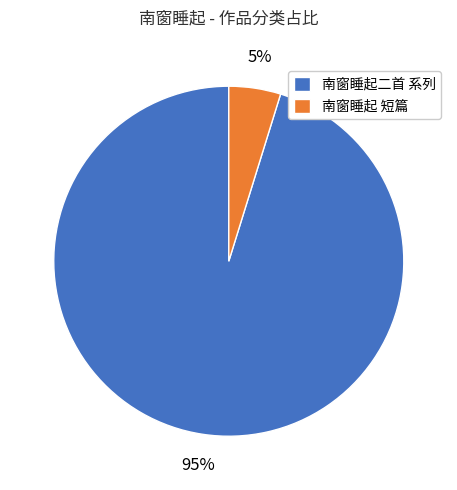

Which category has the biggest portion of the pie?

南窗睡起二首 系列